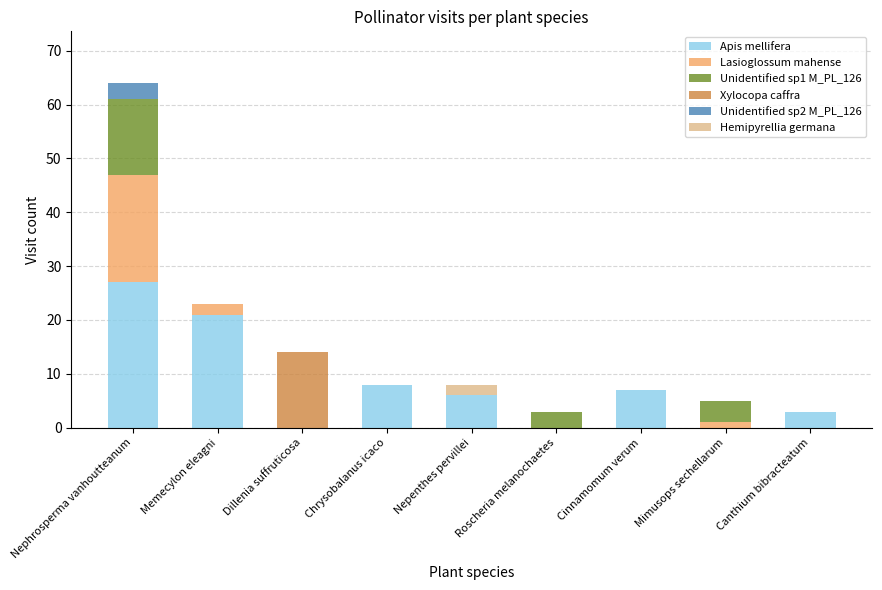

Is it true that Apis mellifera equals 3 at Canthium bibracteatum?

True